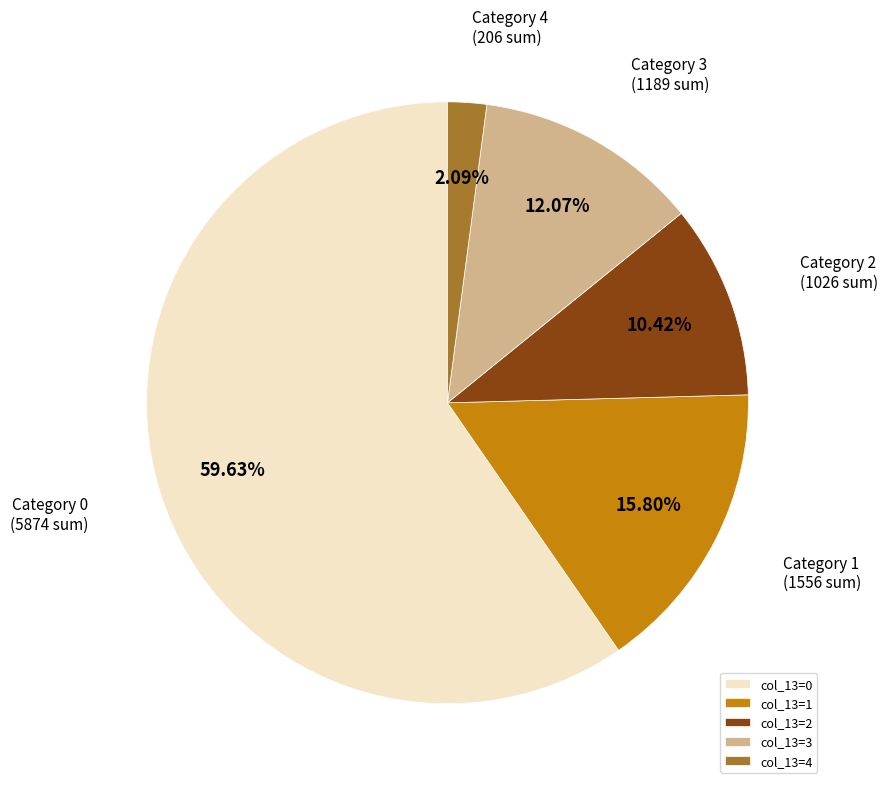

Which has a higher value, col_13=4 or col_13=3?

col_13=3